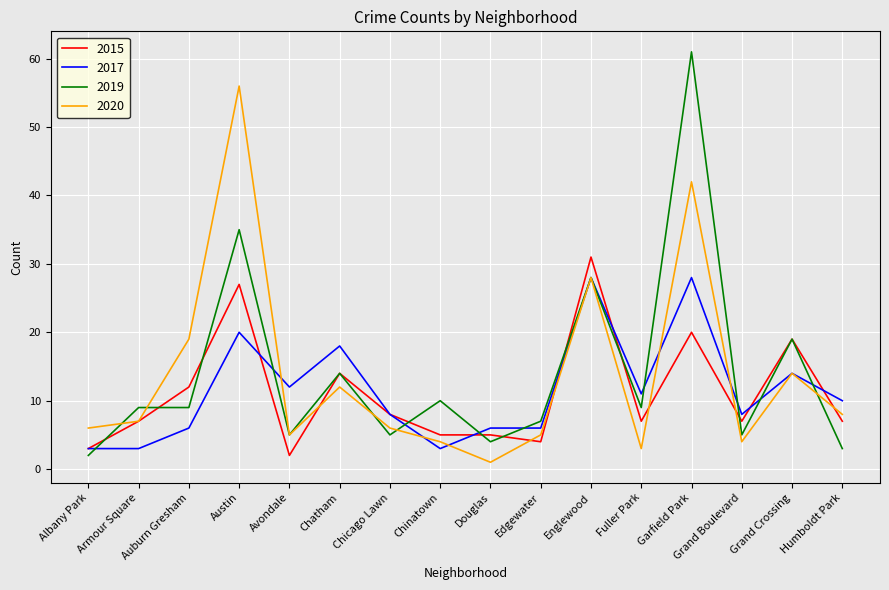

After their last crossing, which series has the higher values: 2019 or 2015?

2015